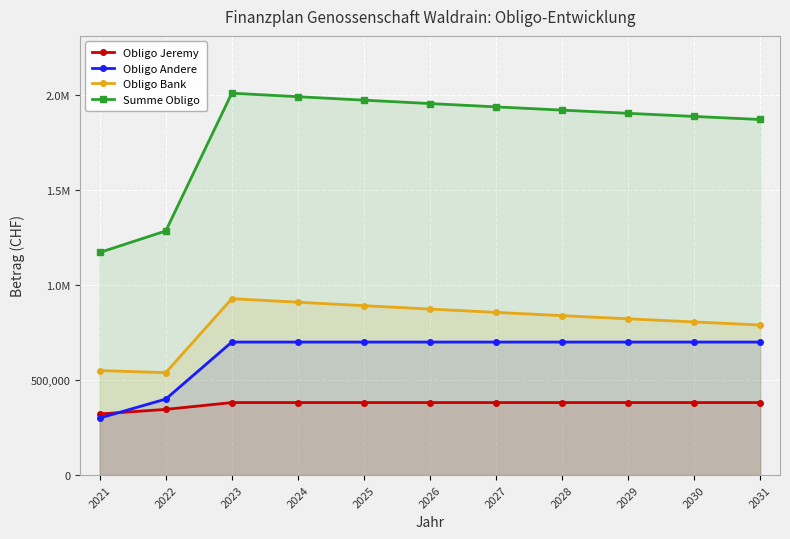

Rank the series by their maximum value, from highest to lowest.

Summe Obligo, Obligo Bank, Obligo Andere, Obligo Jeremy